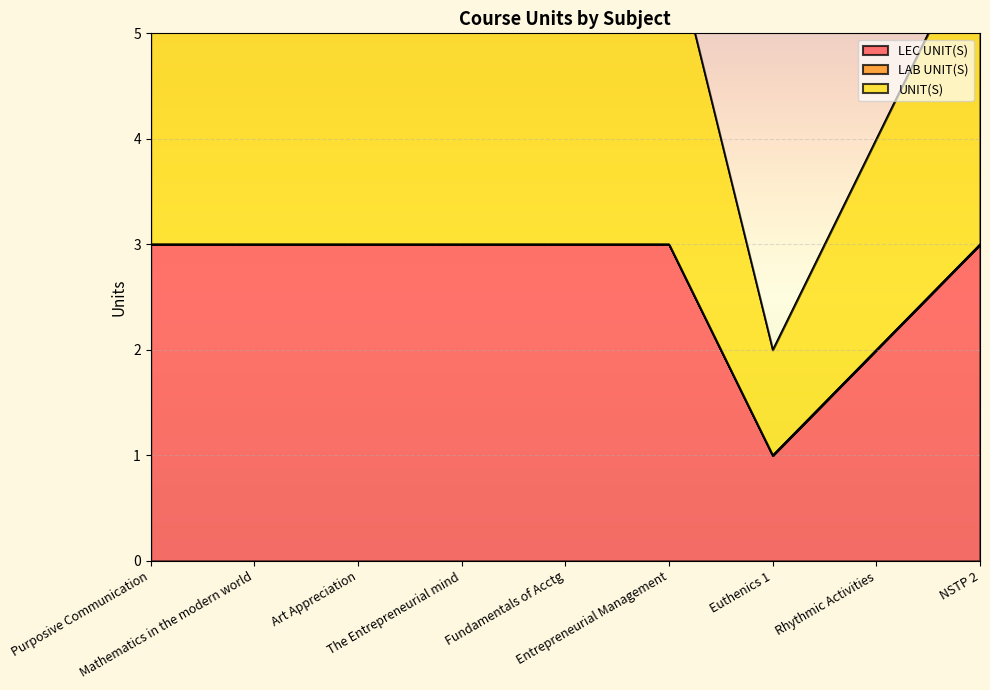

Between Purposive Communication and Art Appreciation, which series saw the biggest shift?

LEC UNIT(S)